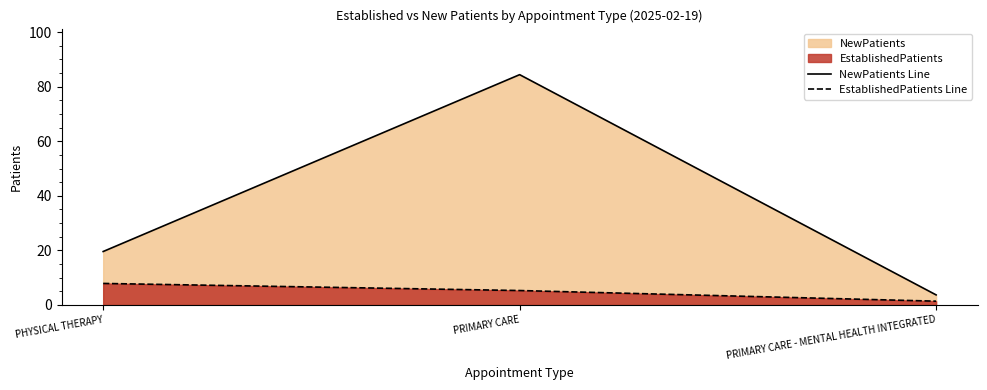

Between PRIMARY CARE - MENTAL HEALTH INTEGRATED and PHYSICAL THERAPY, which is larger?

PHYSICAL THERAPY